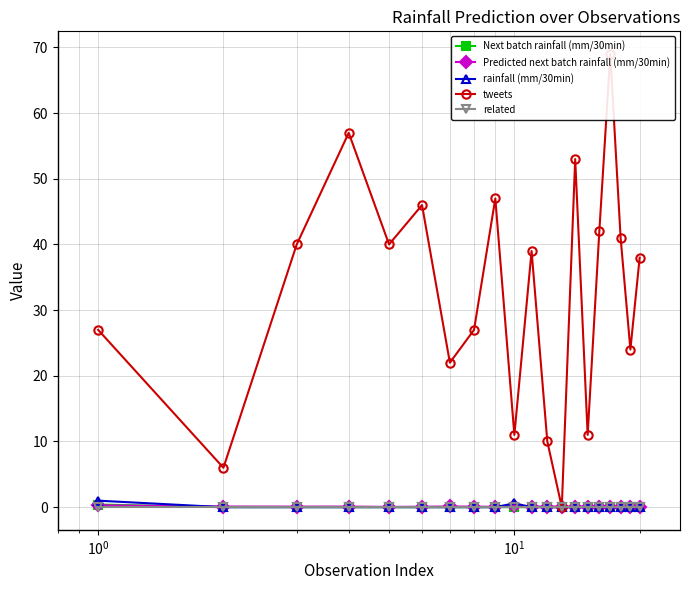

What is the value of the Predicted next batch rainfall (mm/30min) point at the 6th from the left?

0.1